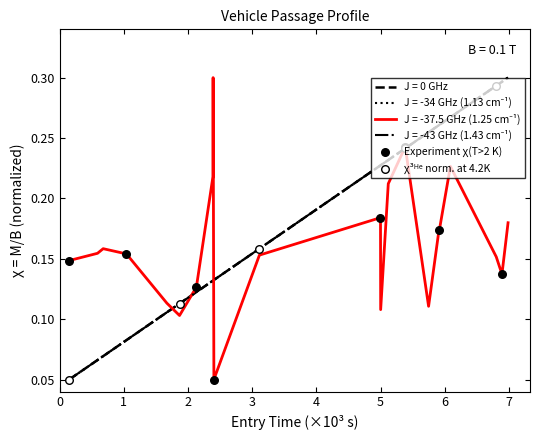

How many lines are shown in the chart?

4